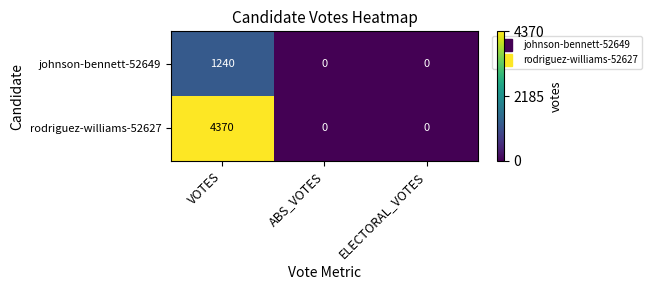

Reading left to right, list all the values displayed in this chart.

johnson-bennett-52649: 1240	0	0
rodriguez-williams-52627: 4370	0	0